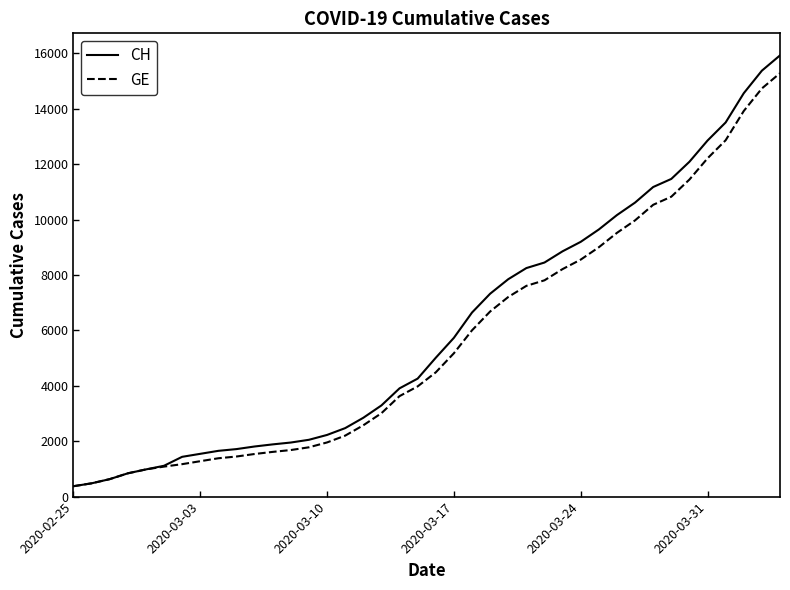

What is the minimum value shown in the chart?

375